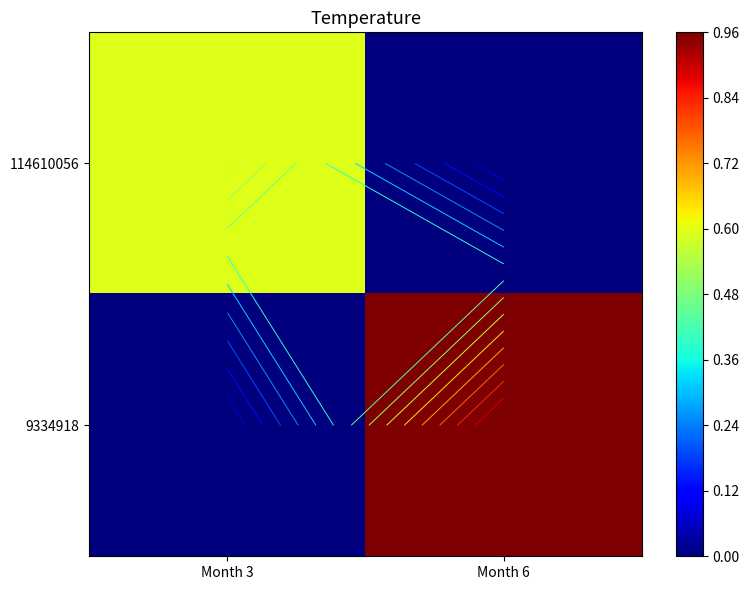

Count the 114610056 values in the range 0 to 1.

2